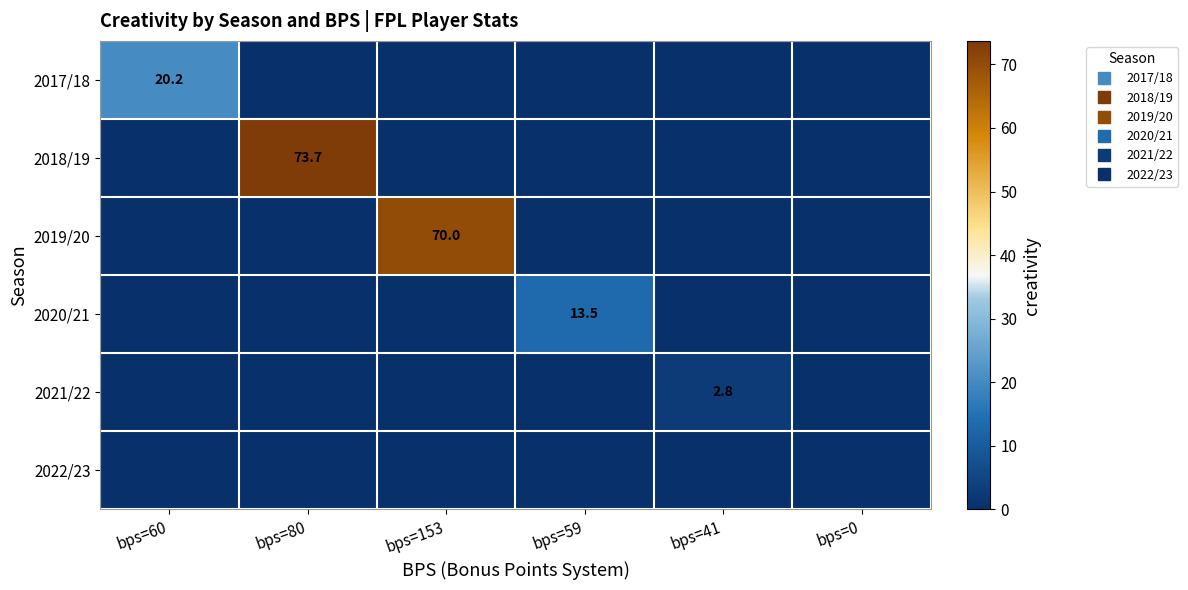

What is the sum of the 2020/21 values at bps=59 and bps=41?

13.5